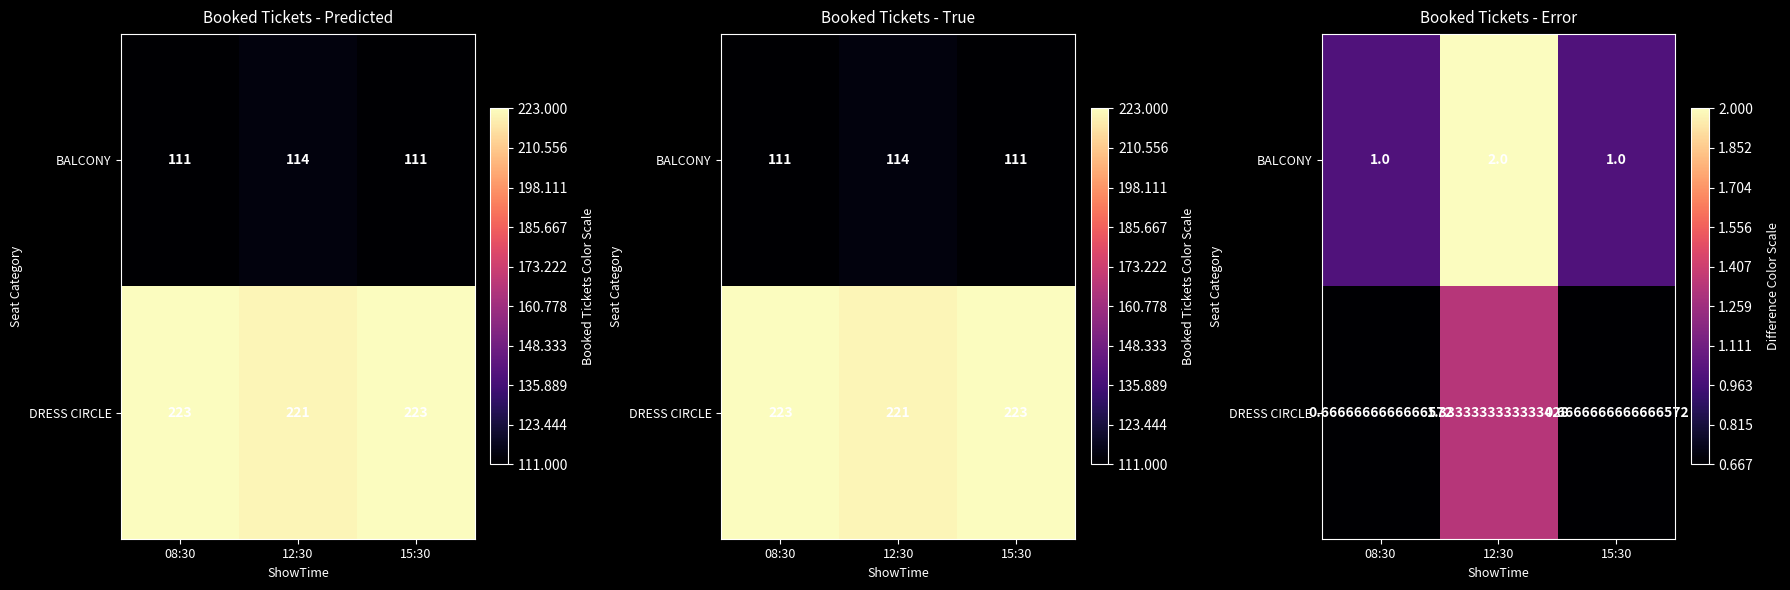

What is the total value across all series at 15:30?

1.7